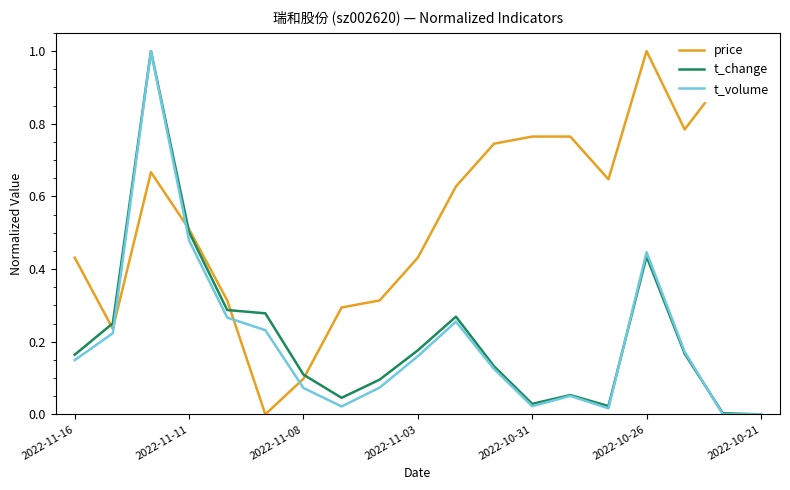

What is the sum of all t_change values?

4.0